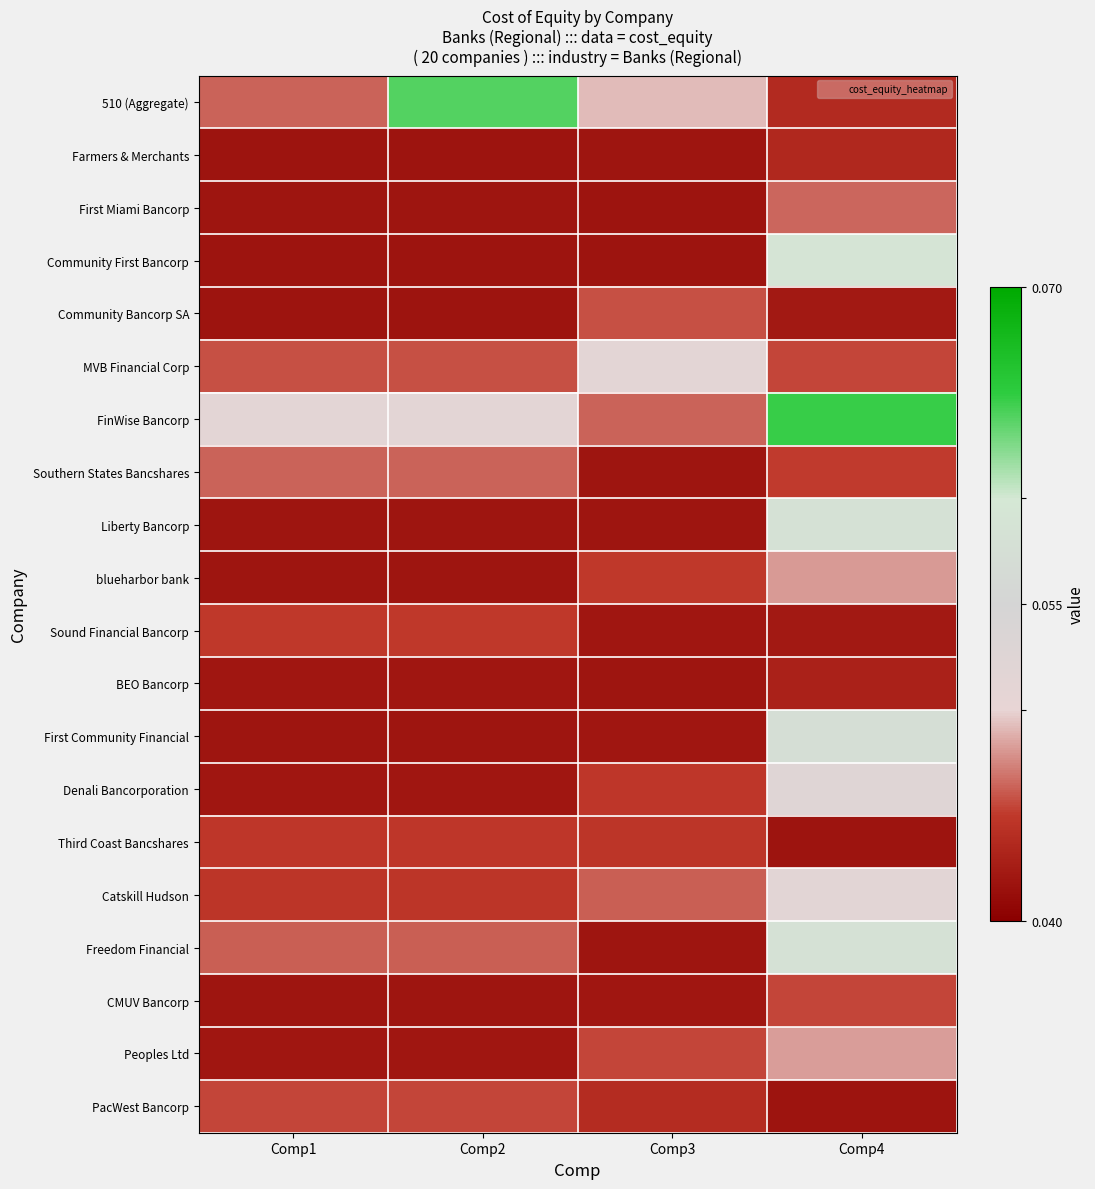

At how many categories does at least one series exceed 0?

4